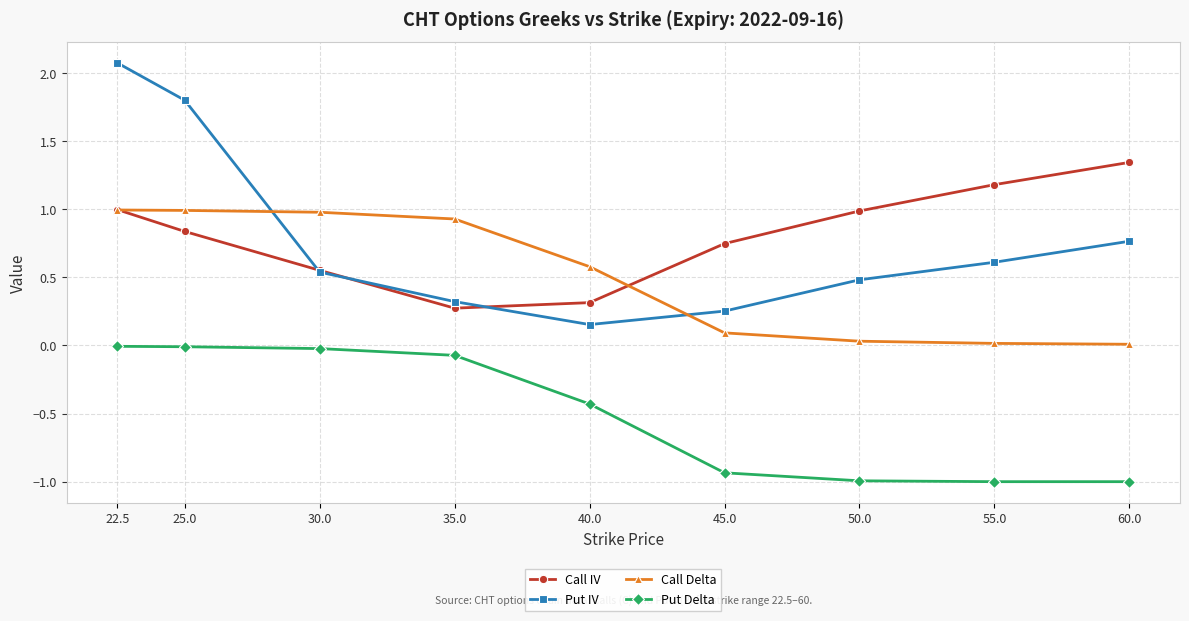

Between which two adjacent categories do Call Delta and Put IV first intersect?

25.0 and 30.0